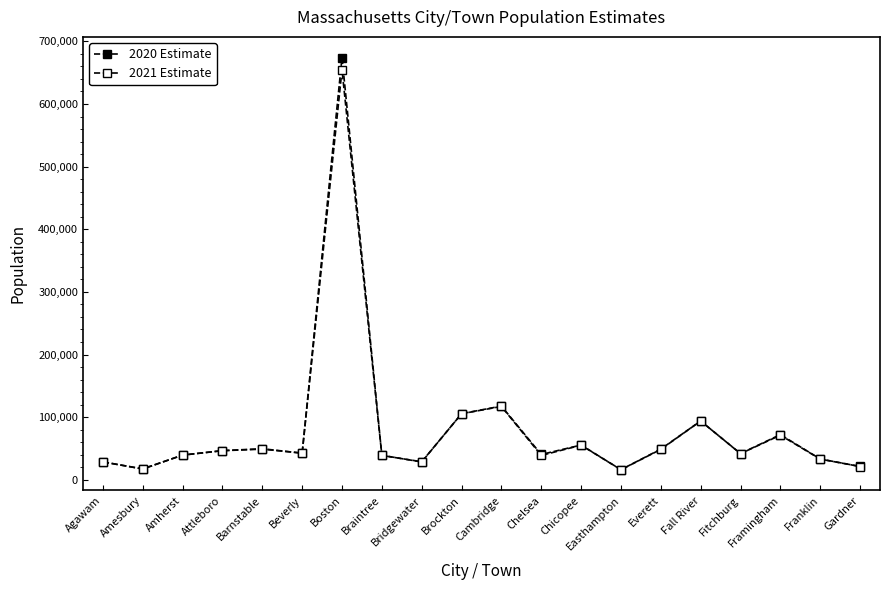

What is the sum of the 2021 Estimate values at Bridgewater and Everett?

77362